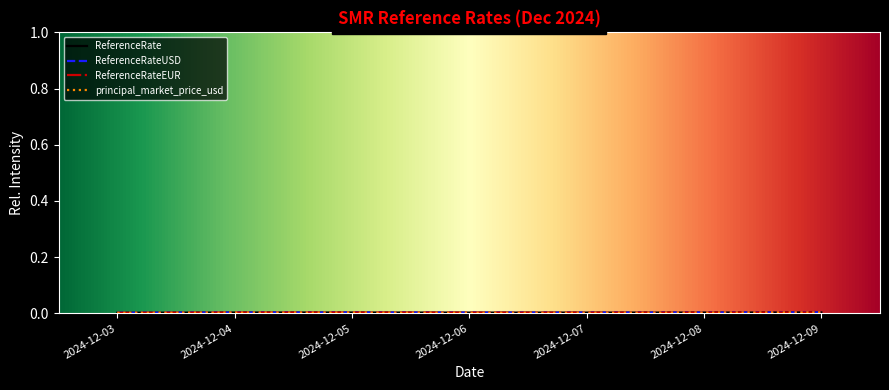

Is this an area chart (filled region under the line)?

No